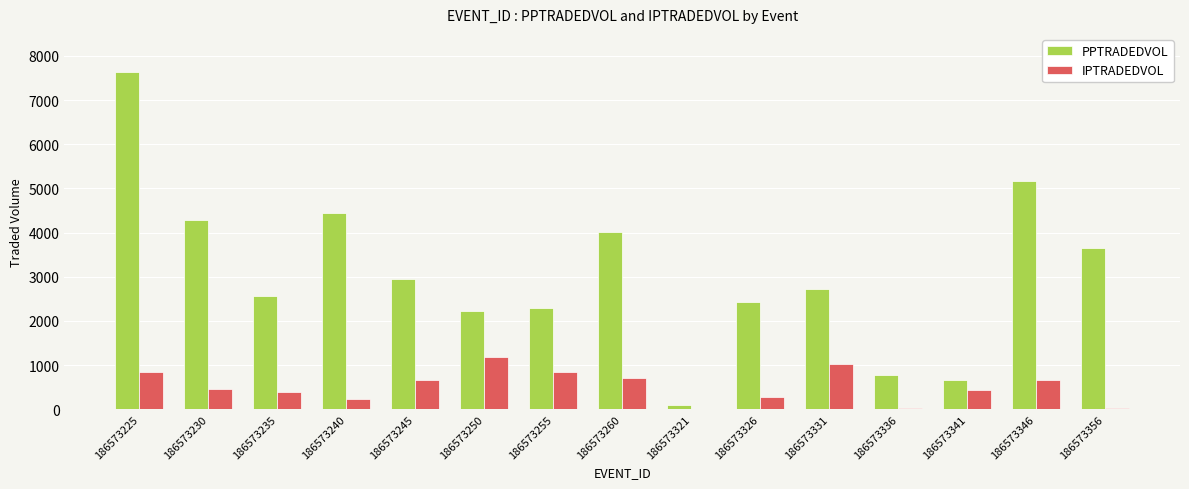

Which series has the largest total across all categories?

PPTRADEDVOL